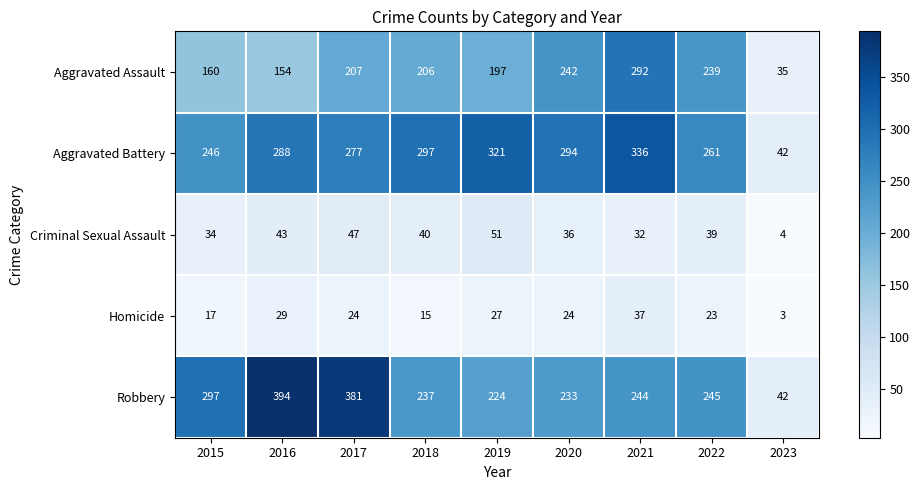

What is the difference between the highest and lowest values at 2021?

304